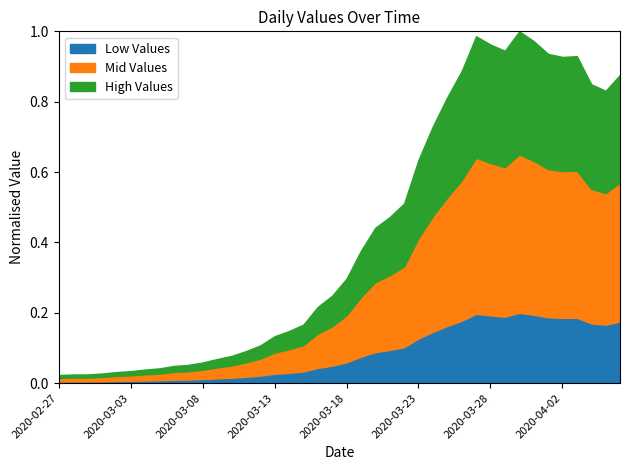

The value of Low Values at 2020-04-02 is 0.3. True or false?

False